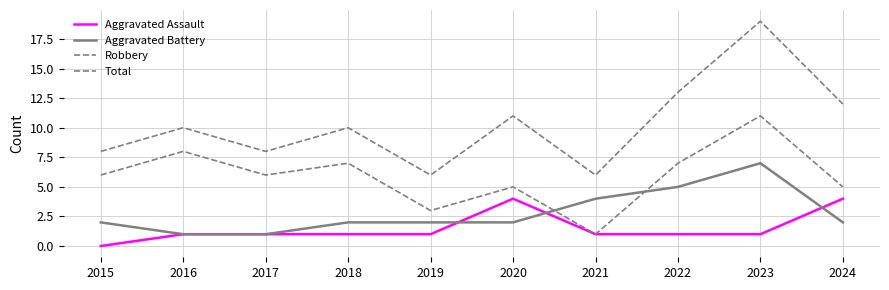

What is the approximate value of Robbery at 2018, to the nearest 10?

10